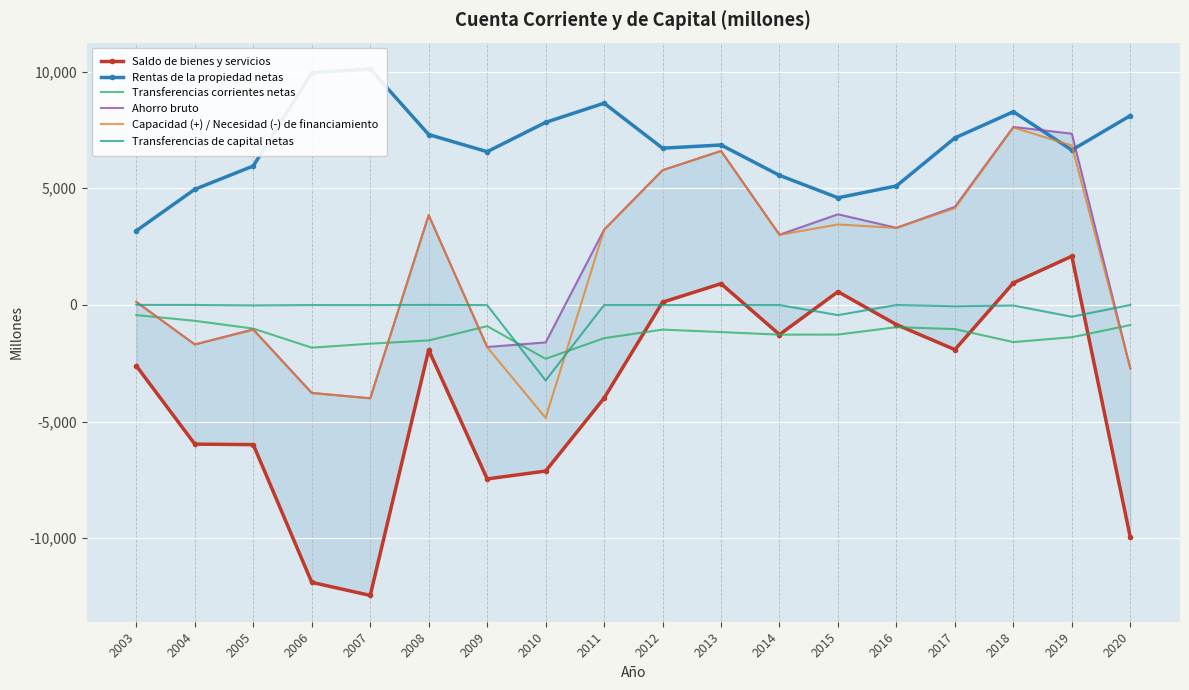

Between 2013 and 2019, which series saw the biggest shift?

Saldo de bienes y servicios